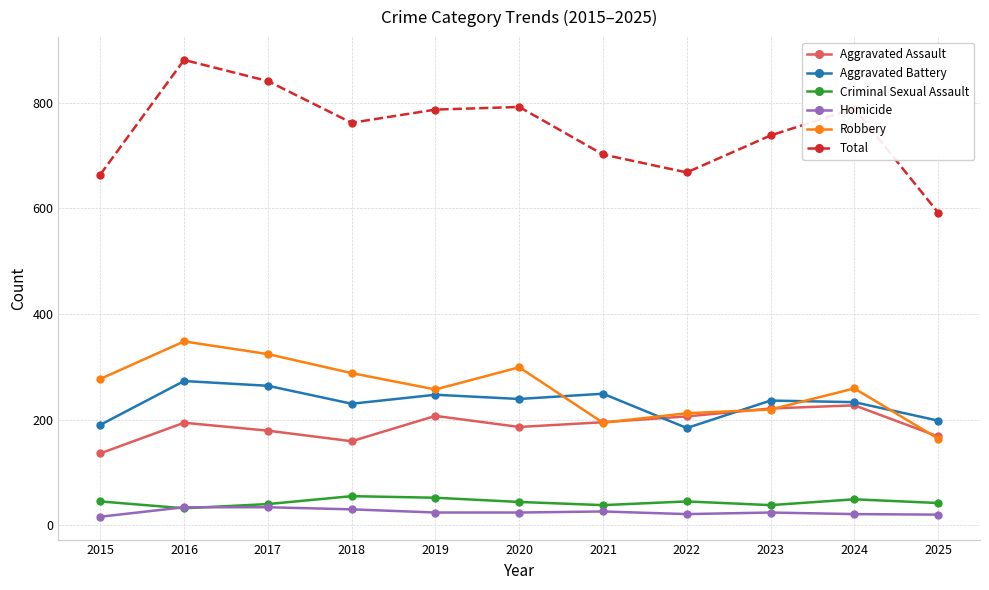

In Robbery, how many points are higher than both neighbors (excluding endpoints)?

3